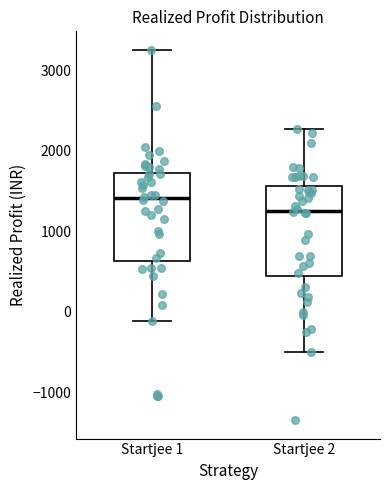

Reading left to right, transcribe this box plot: for each box, give where its median line is, the range the box spans, and where its two whiskers end, as read against the y-axis. The values are not printed on the chart, so give them approximately, as read against the axis.

Startjee 1: median 1400, box 600 to 1700, whiskers -100 to 3300
Startjee 2: median 1300, box 400 to 1600, whiskers -500 to 2300